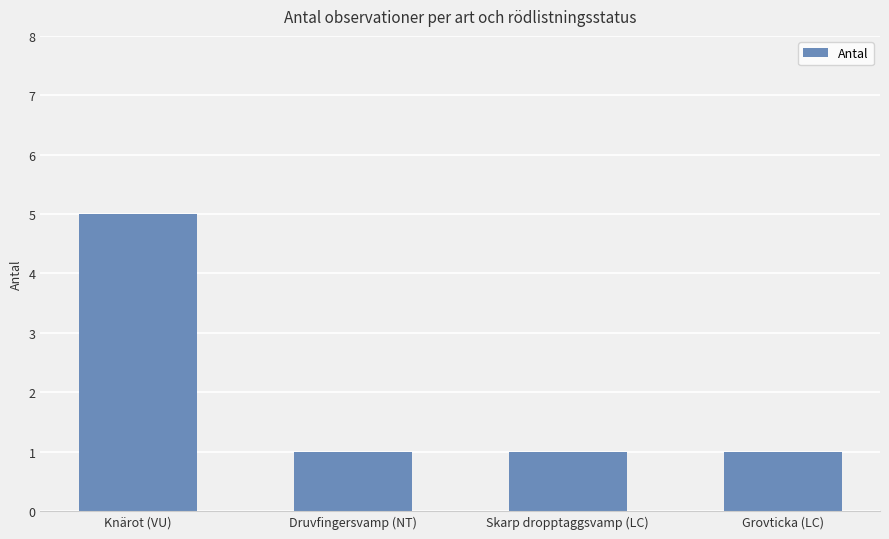

What is the sum of the values at Skarp dropptaggsvamp (LC) and Knärot (VU)?

6